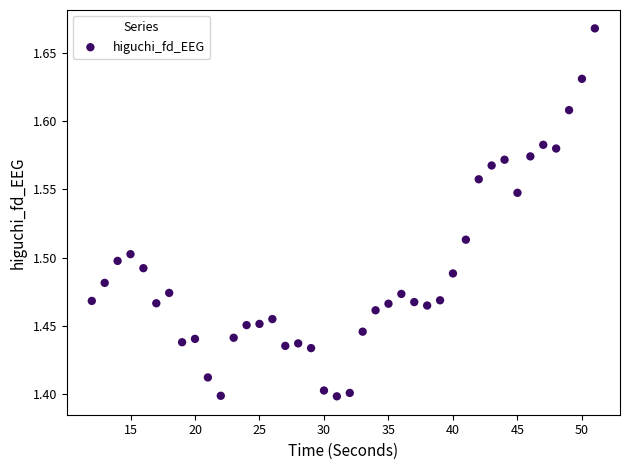

What is the range of X values (max minus min)?

39.0